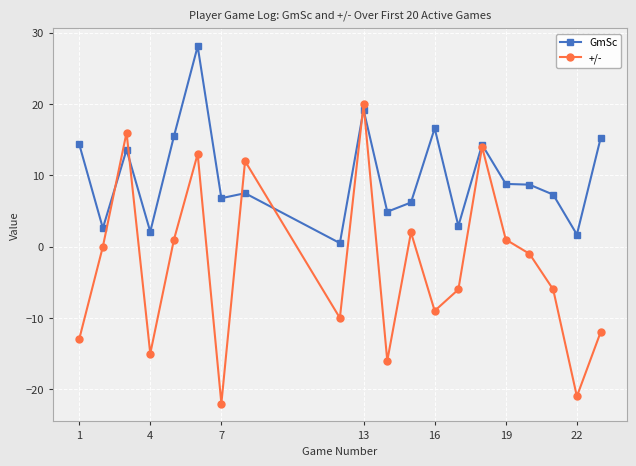

What is the greatest value displayed?

28.1